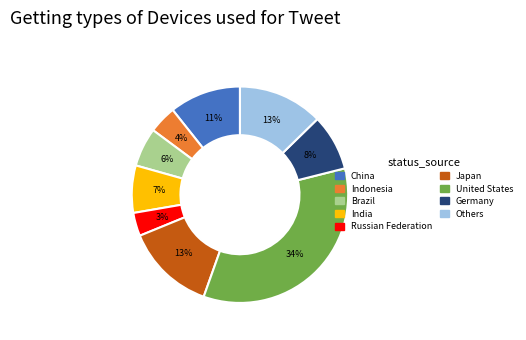

Is there any slice that represents more than half of the pie?

No